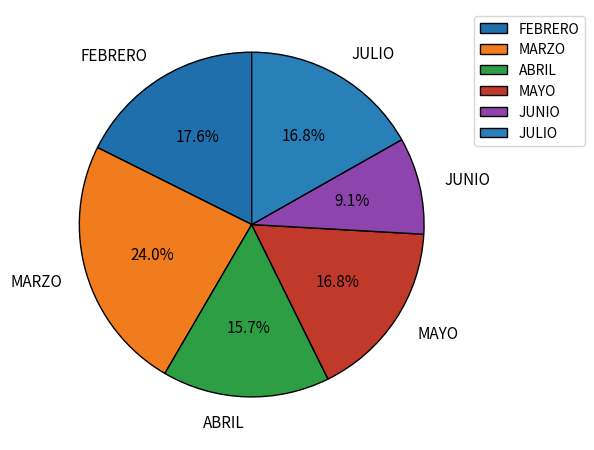

Does JUNIO represent more than half of the total?

No